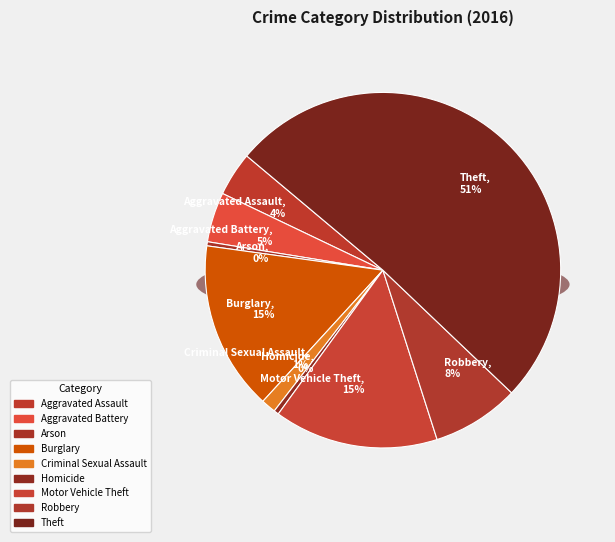

To the nearest percent, what is the combined percentage of Aggravated Assault and Aggravated Battery?

9%